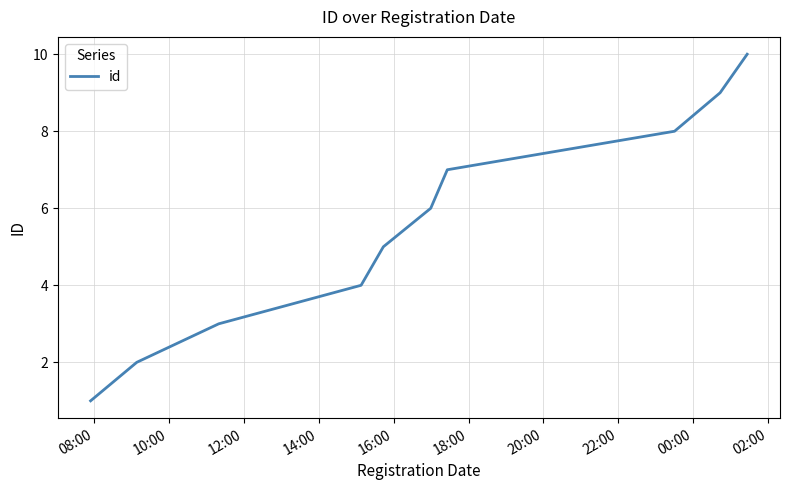

What is the maximum value shown in the chart?

10